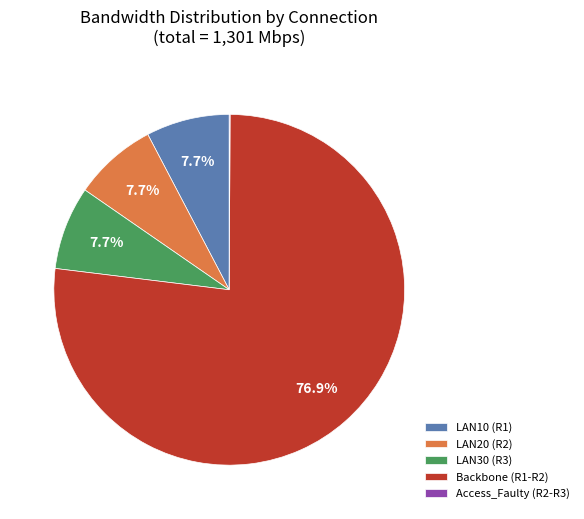

To the nearest percent, what percentage of the pie is LAN20 (R2)?

8%